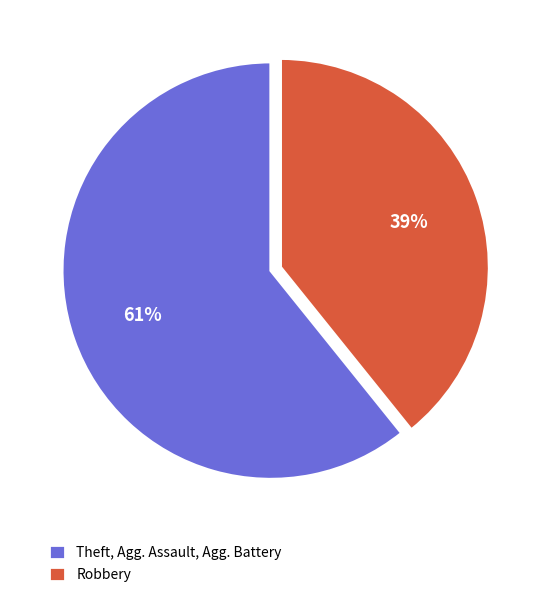

What percentage is the Robbery slice, to the nearest percent?

39%